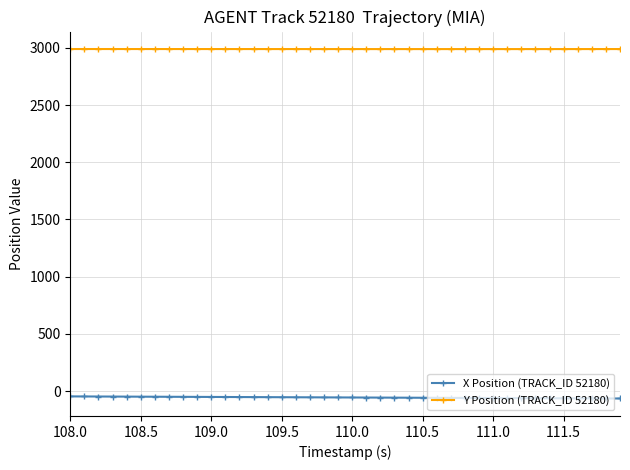

What is the sum of all Y Position (TRACK_ID 52180) values?

119592.6